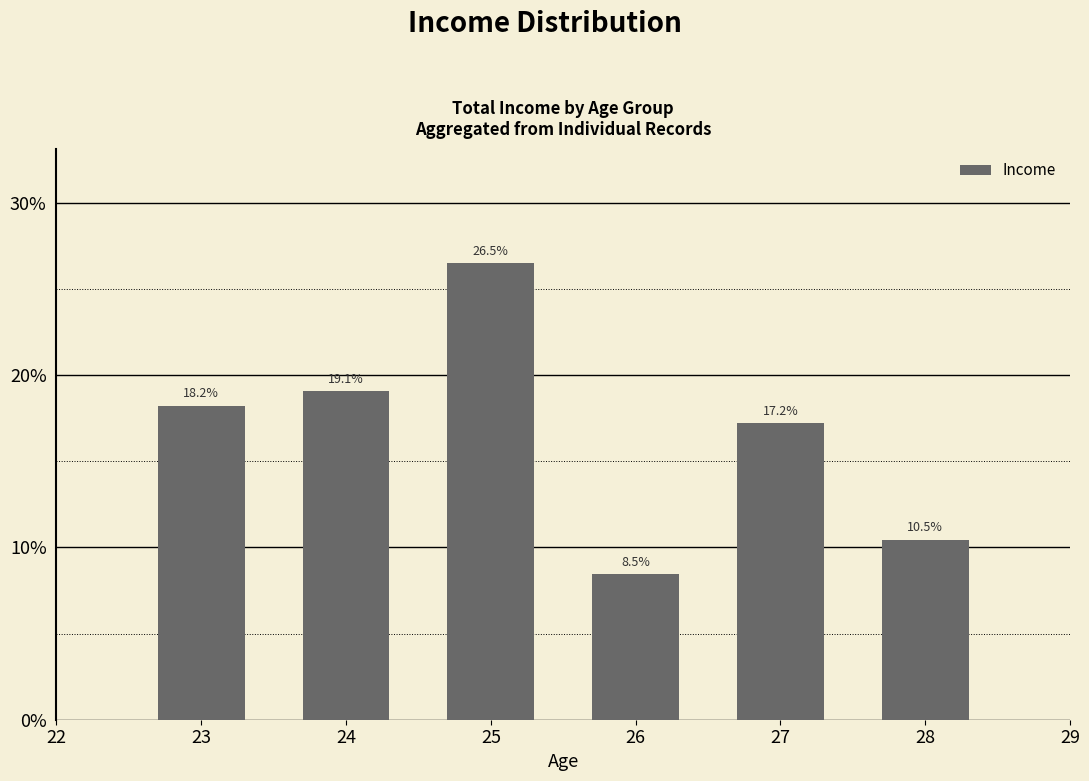

List the labels in order of value, largest first.

25, 24, 23, 27, 28, 26